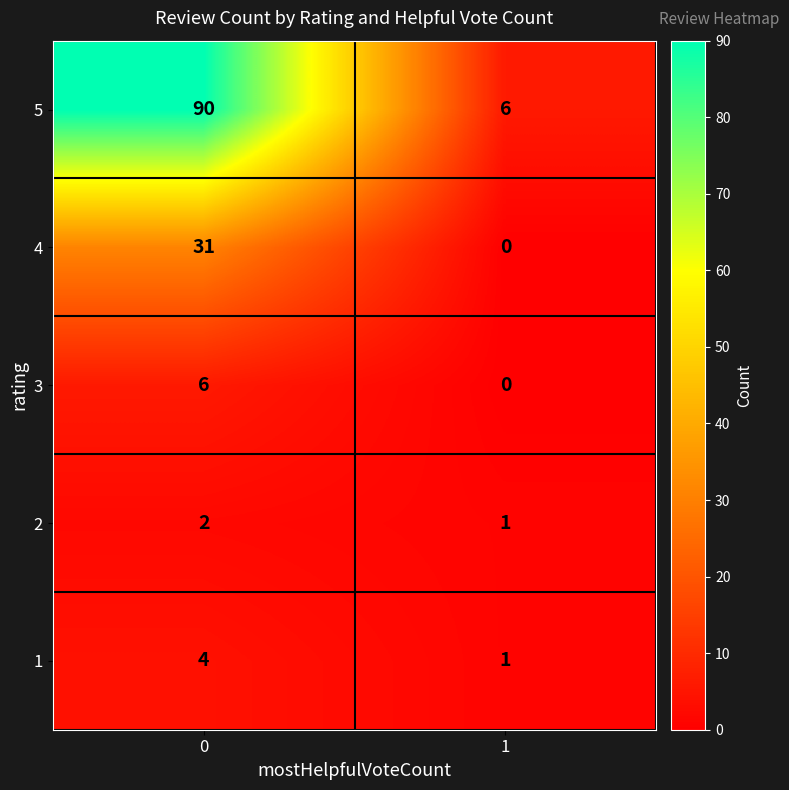

Reading left to right, list all the values displayed in this chart.

5: 0=90	1=6
4: 0=31	1=0
3: 0=6	1=0
2: 0=2	1=1
1: 0=4	1=1